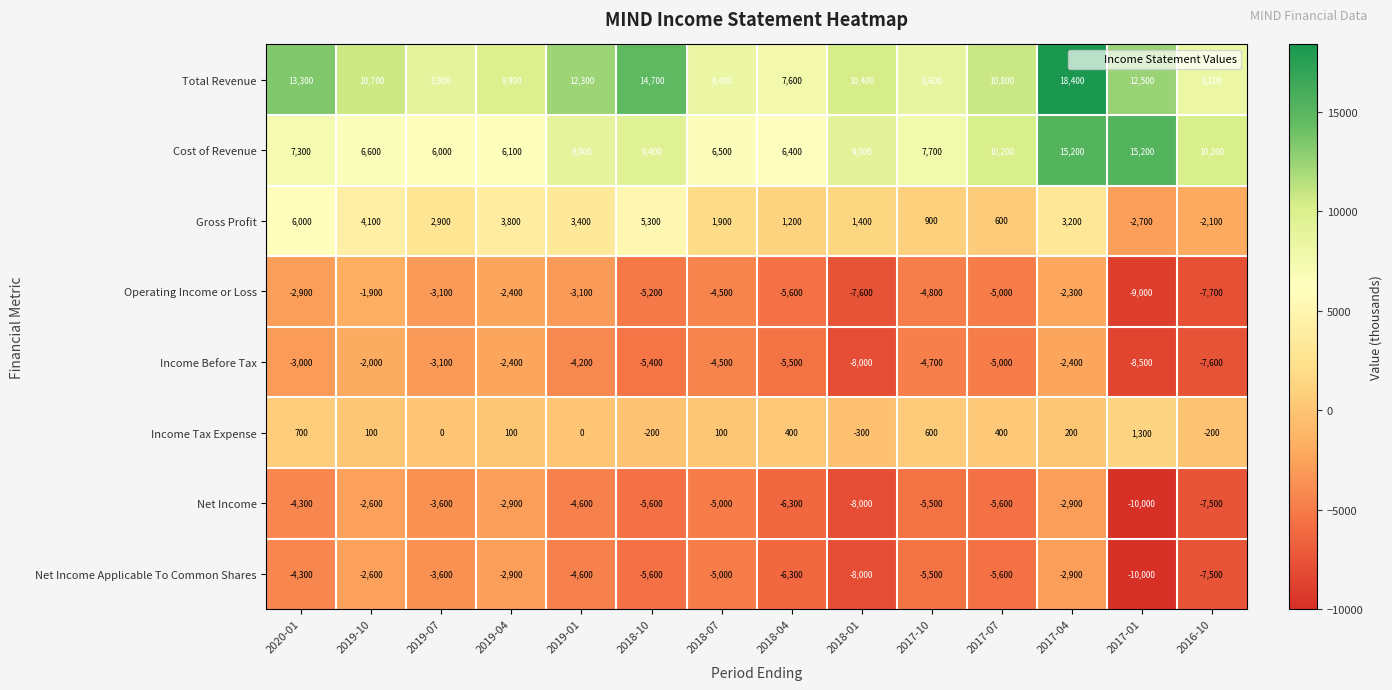

Which label corresponds to the smallest value in the chart?

2017-01